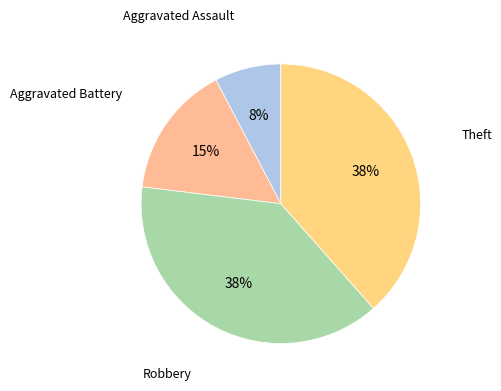

How many slices are in this pie chart?

4